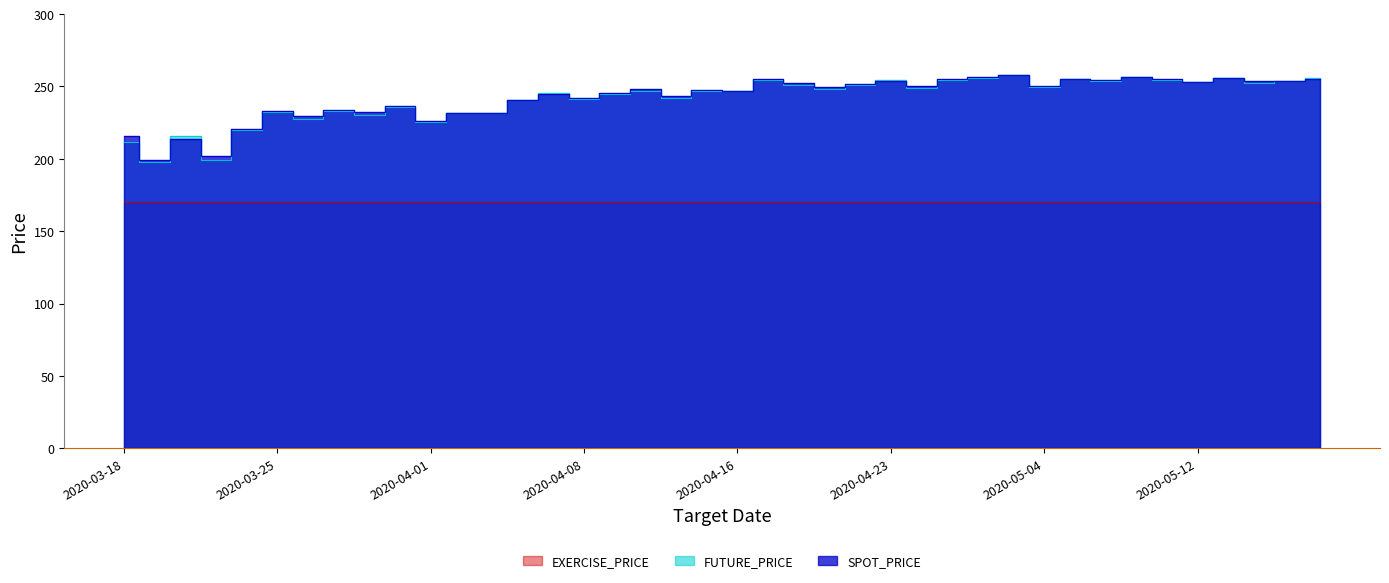

What position from the left is 2020-03-23?

4